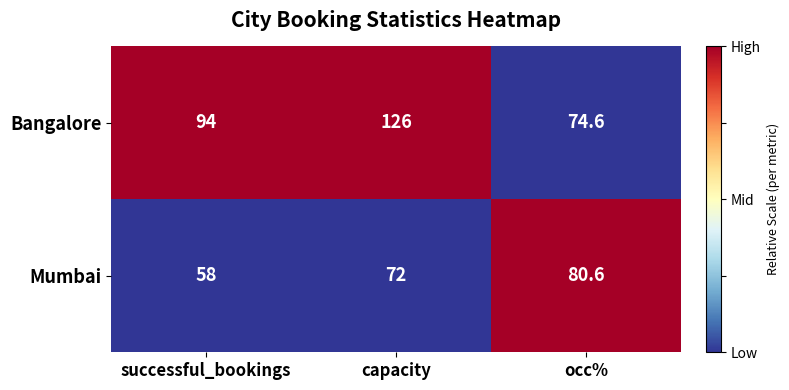

Reading left to right, what are all the values shown in this chart?

Bangalore: successful_bookings=94.0	capacity=126.0	occ%=74.6
Mumbai: successful_bookings=58.0	capacity=72.0	occ%=80.6